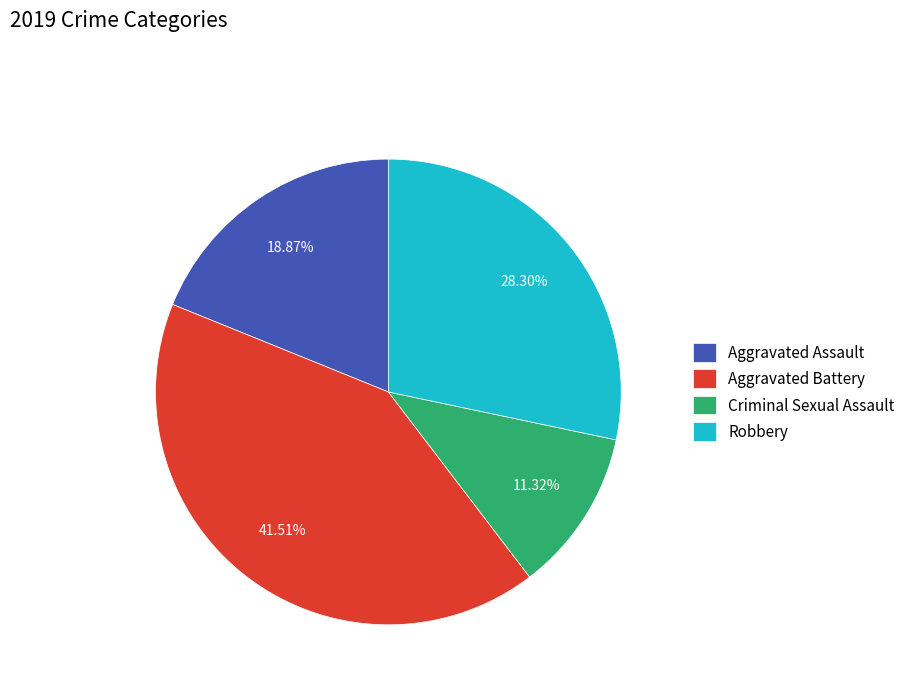

To the nearest percent, what portion does Criminal Sexual Assault represent?

11%